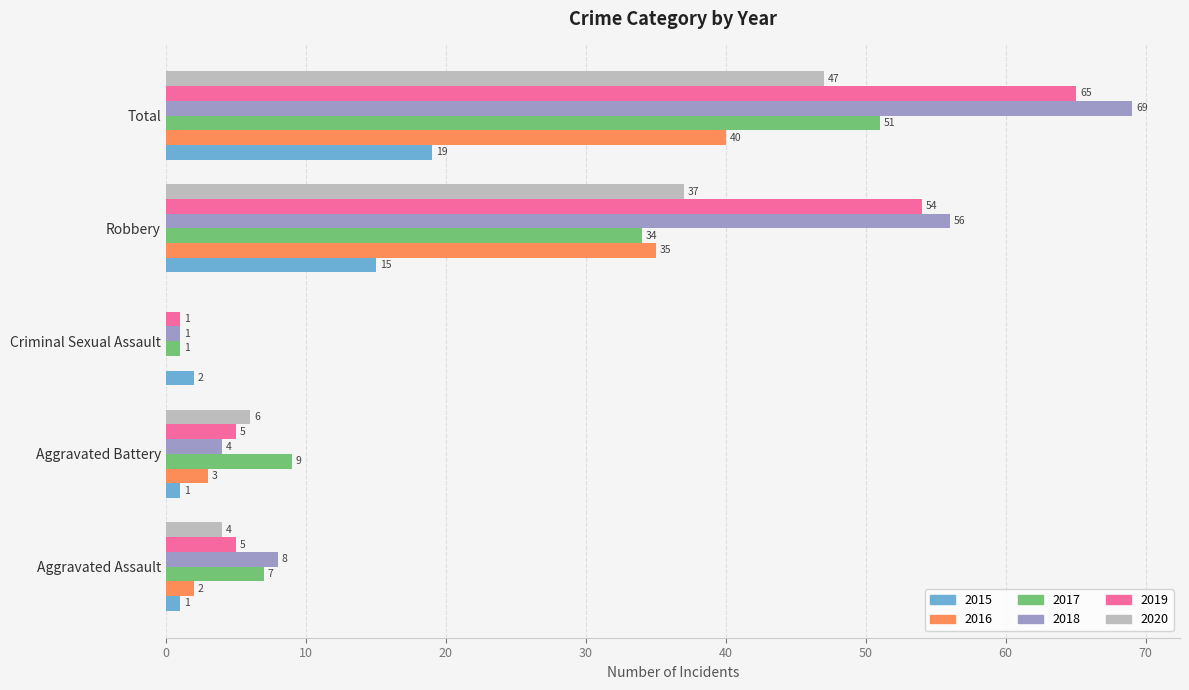

At which category is the sum across all series the highest?

Total